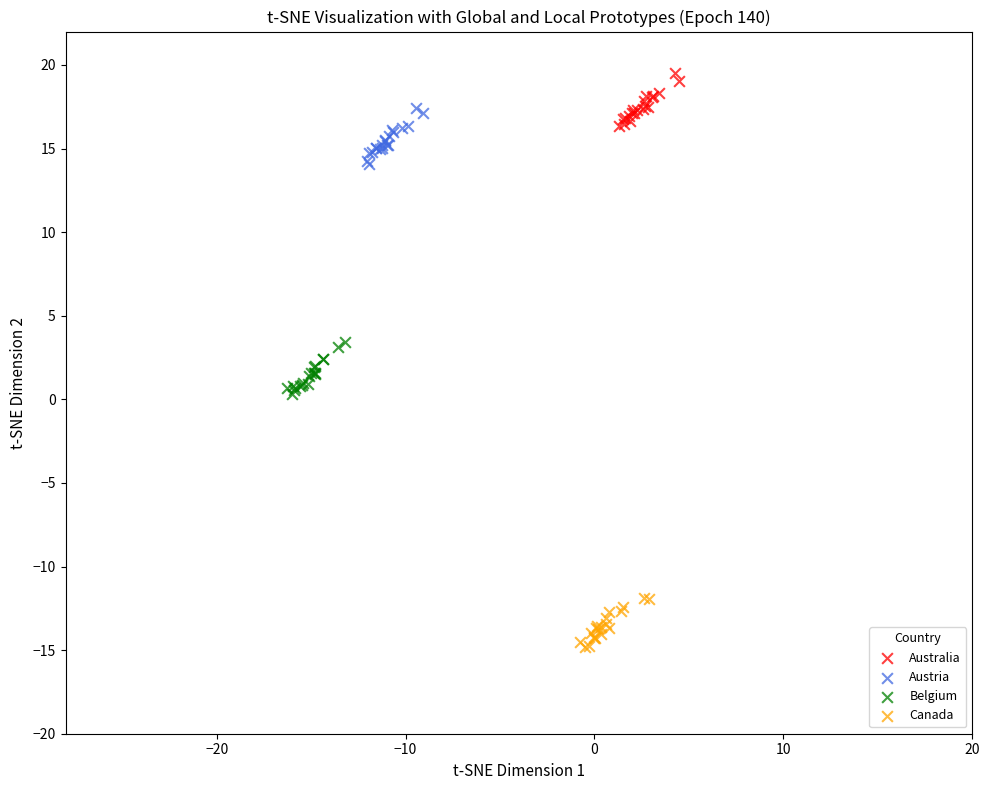

Which series contains the highest Y value?

Australia